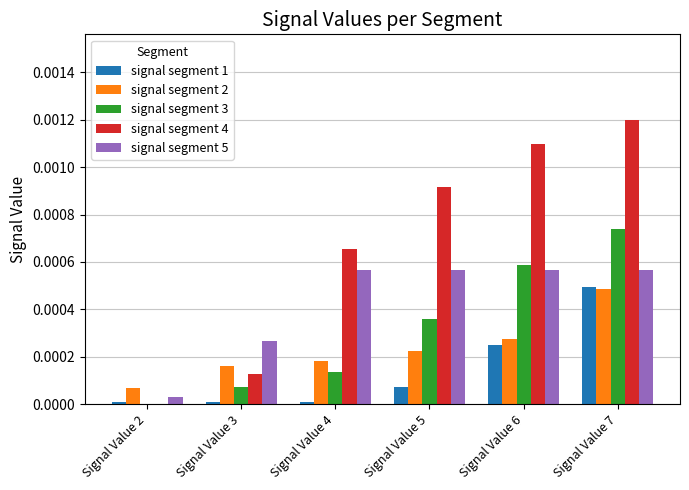

What are all the series names shown in the legend?

signal segment 1, signal segment 2, signal segment 3, signal segment 4, signal segment 5